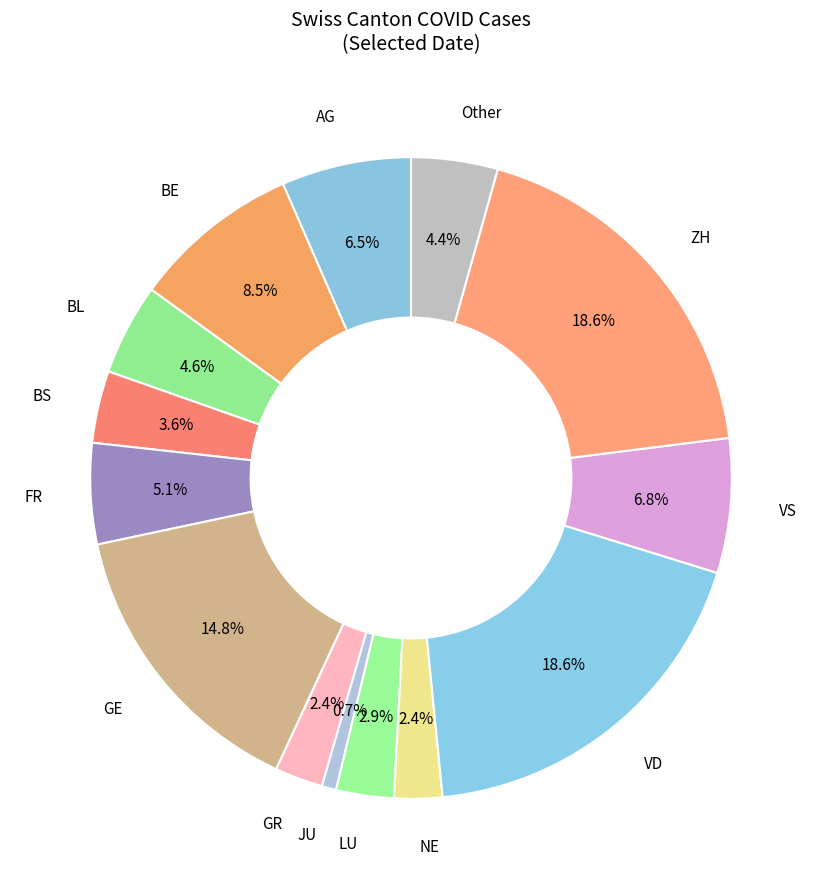

To the nearest percent, what percentage of the pie is BL?

5%